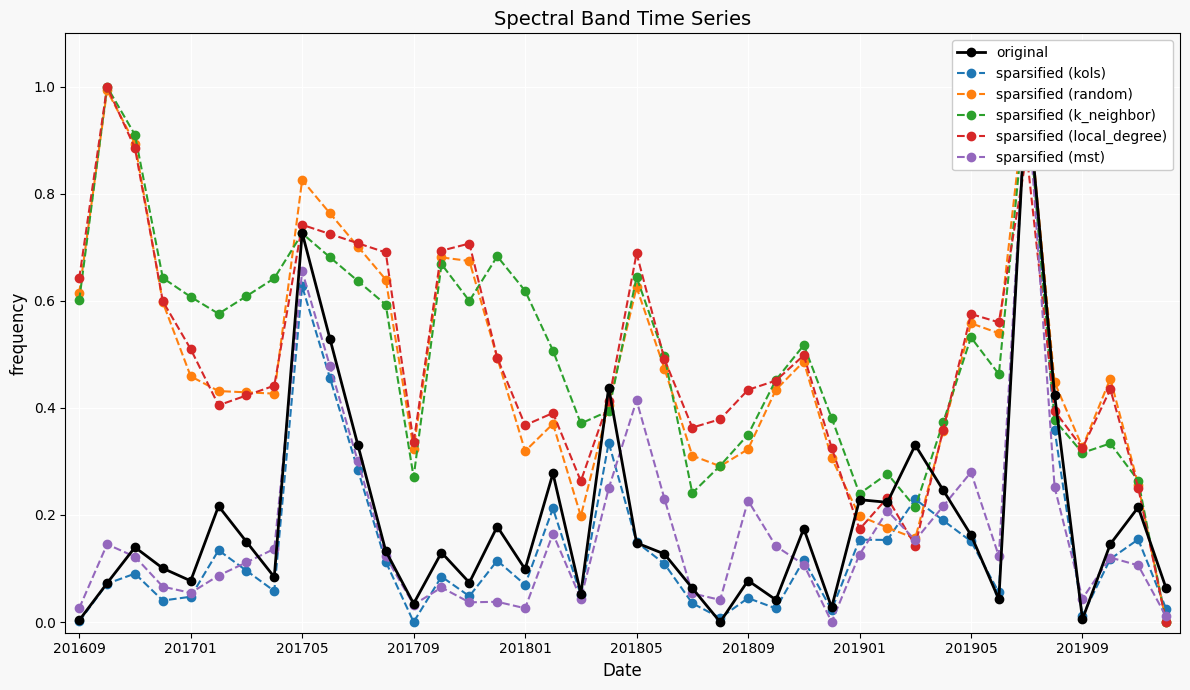

True or false: sparsified (k_neighbor) has more than 2 points higher than both neighbors.

True